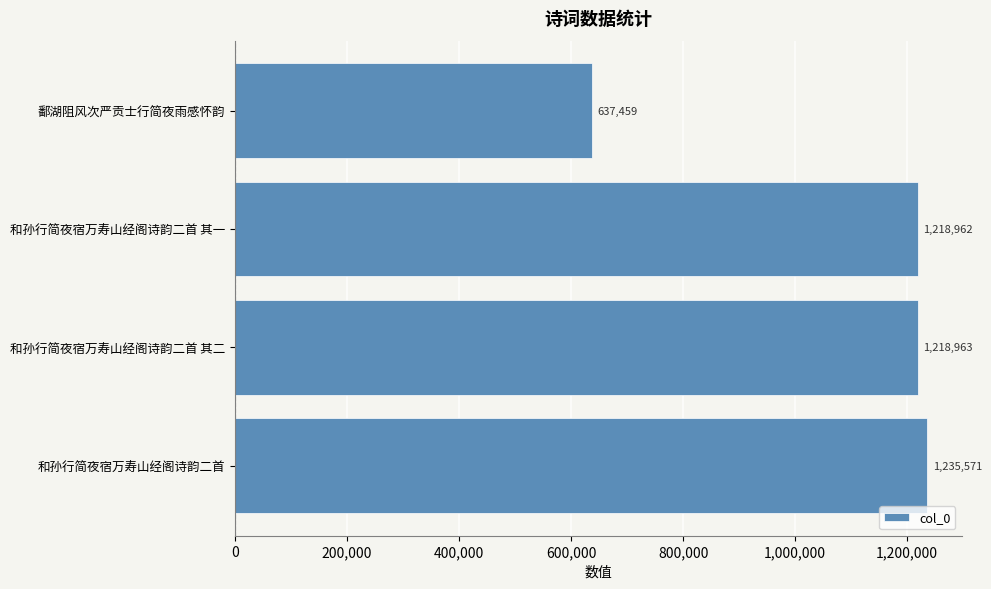

Reading bottom to top, what are all the values shown in this chart?

和孙行简夜宿万寿山经阁诗韵二首=1235571	和孙行简夜宿万寿山经阁诗韵二首 其二=1218963	和孙行简夜宿万寿山经阁诗韵二首 其一=1218962	鄱湖阻风次严贡士行简夜雨感怀韵=637459